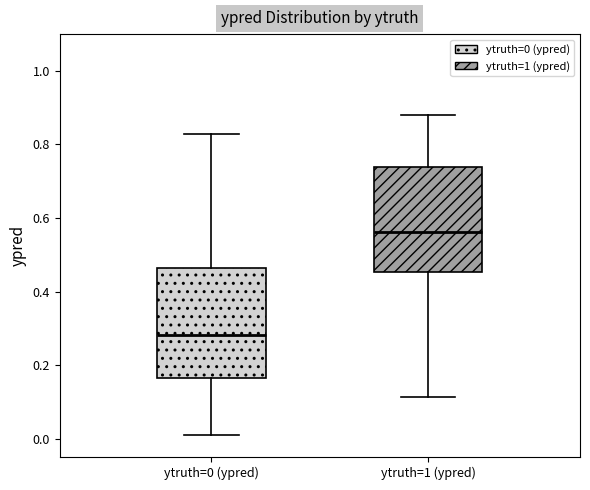

Reading left to right, read every box against the y-axis: the position of its median line, the range the box covers, and the ends of its whiskers. The values are not printed on the chart, so give them approximately, as read against the axis.

ytruth=0 (ypred): median 0.28, box 0.16 to 0.46, whiskers 0.02 to 0.82
ytruth=1 (ypred): median 0.56, box 0.46 to 0.74, whiskers 0.12 to 0.88